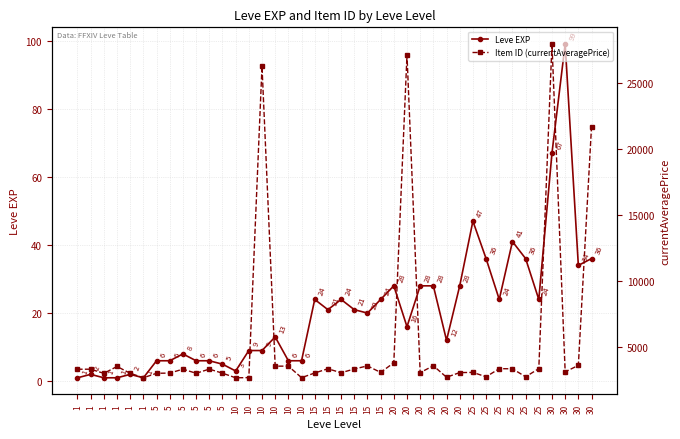

True or false: Leve EXP and Item ID (currentAveragePrice) intersect in this chart.

False